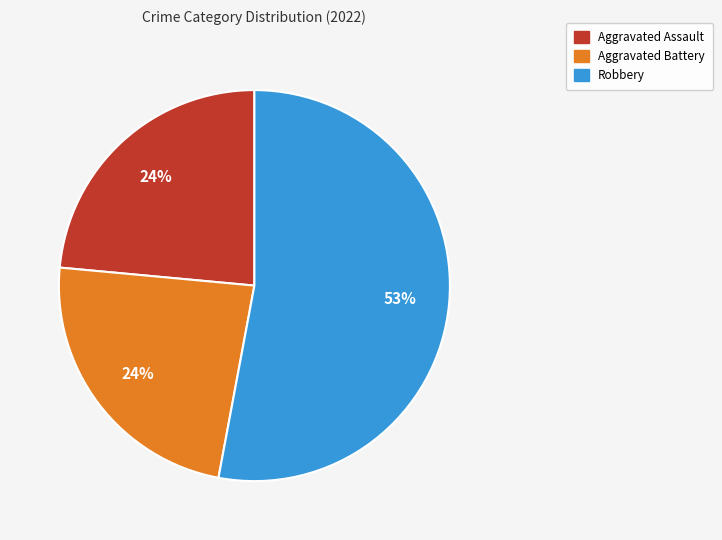

Is there a majority slice in this chart?

Yes